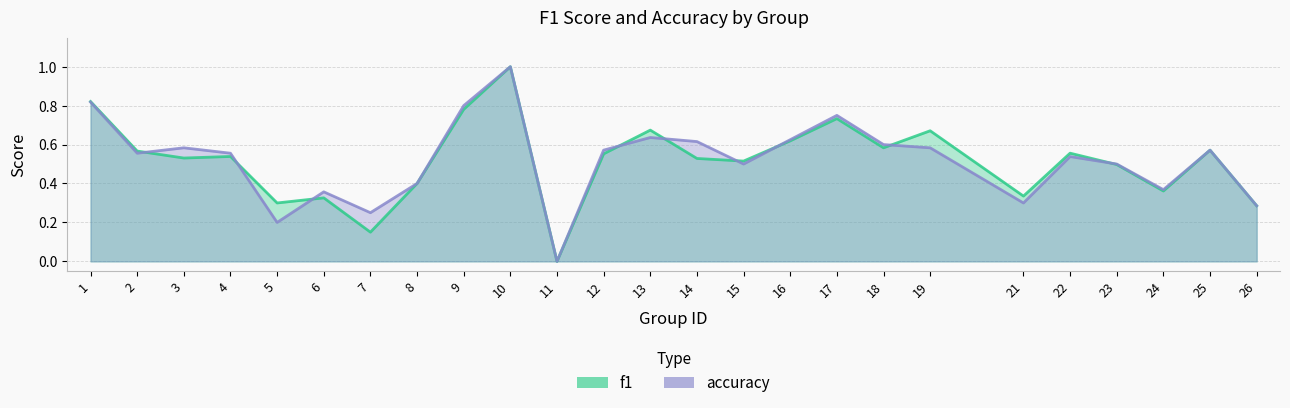

What is the difference between the maximum and second lowest values in the accuracy series?

0.8